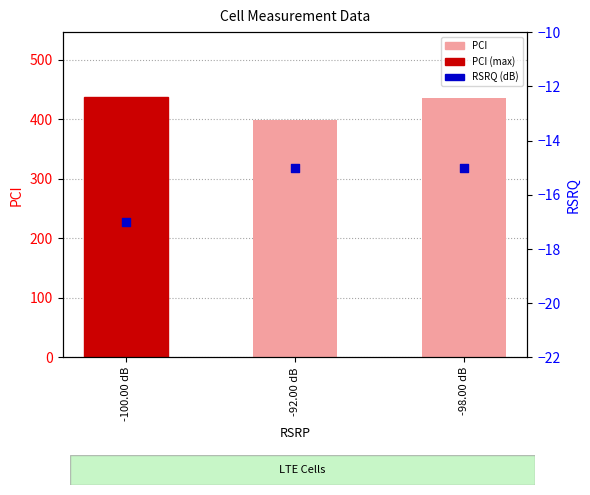

What are all the series names shown in the legend?

PCI, RSRQ